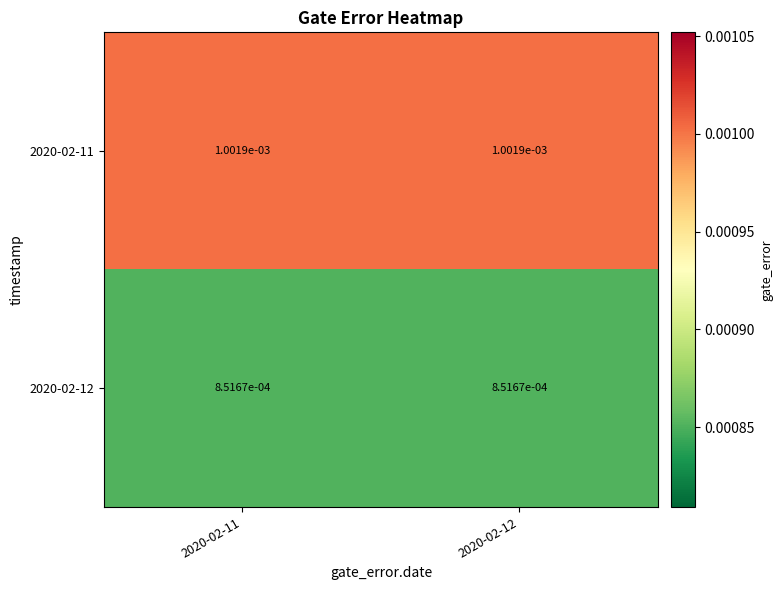

Between 2020-02-11 and 2020-02-12, which is larger?

2020-02-11